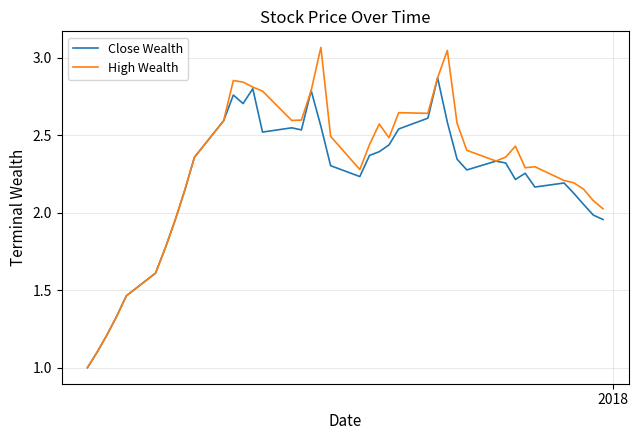

Which series has the largest range (max minus min)?

High Wealth